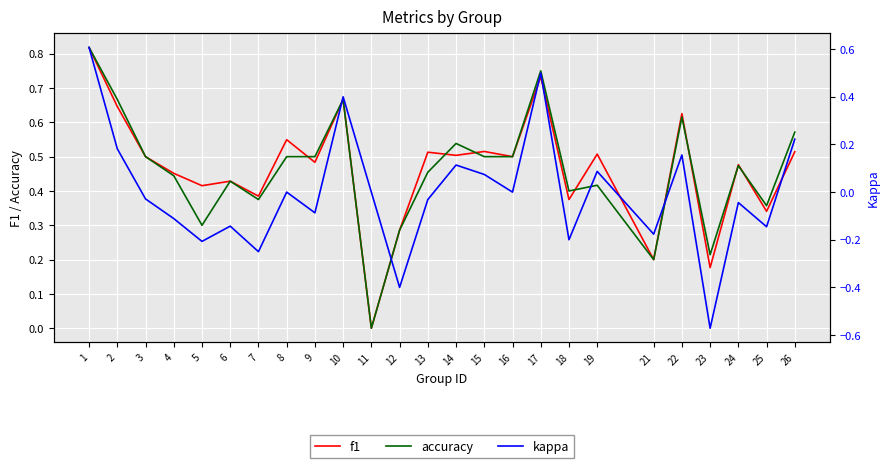

Count the accuracy values in the range 0 to 1.

25